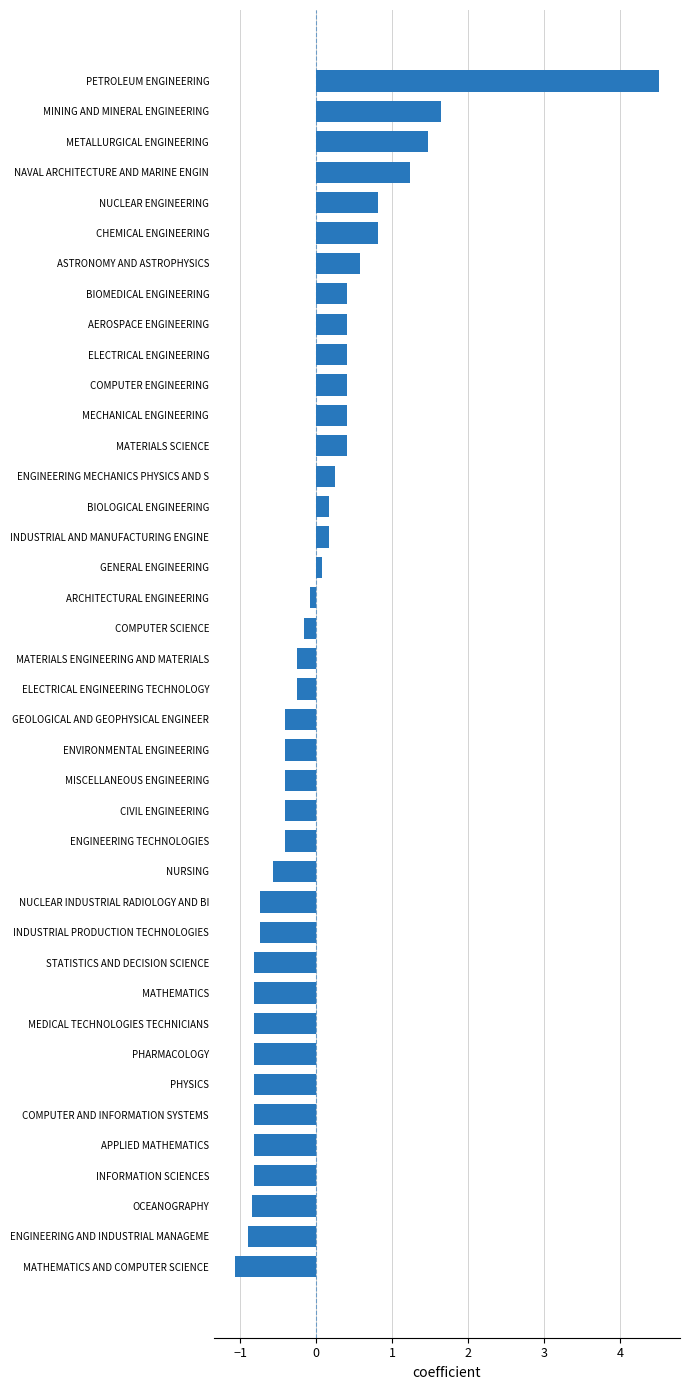

How many bars are there in total?

40